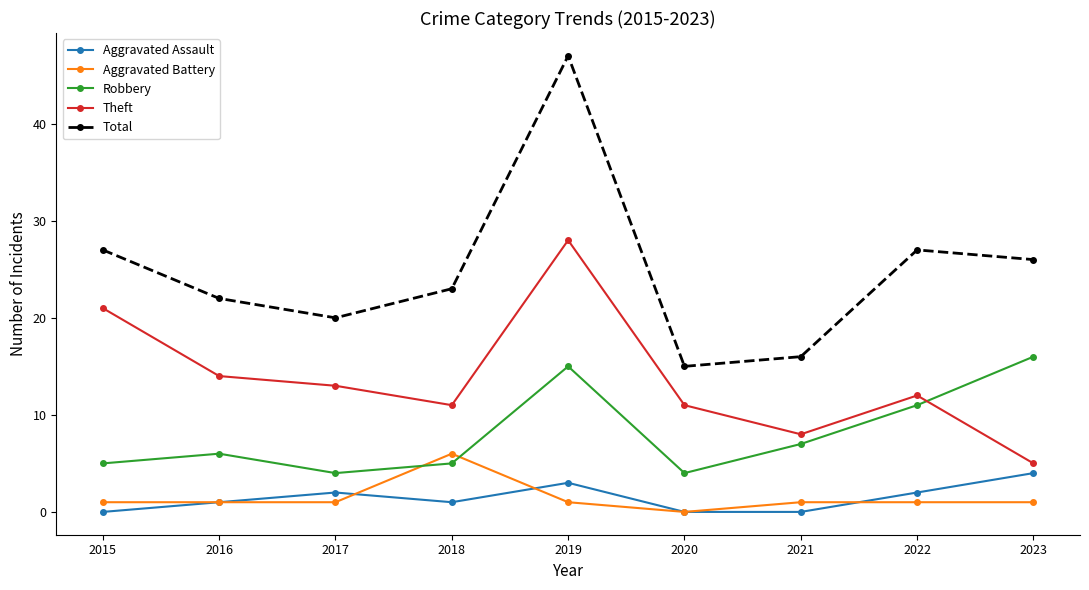

Reading left to right, extract all data points from this chart.

Aggravated Assault: 2015=0	2016=1	2017=2	2018=1	2019=3	2020=0	2021=0	2022=2	2023=4
Aggravated Battery: 2015=1	2016=1	2017=1	2018=6	2019=1	2020=0	2021=1	2022=1	2023=1
Robbery: 2015=5	2016=6	2017=4	2018=5	2019=15	2020=4	2021=7	2022=11	2023=16
Theft: 2015=21	2016=14	2017=13	2018=11	2019=28	2020=11	2021=8	2022=12	2023=5
Total: 2015=27	2016=22	2017=20	2018=23	2019=47	2020=15	2021=16	2022=27	2023=26